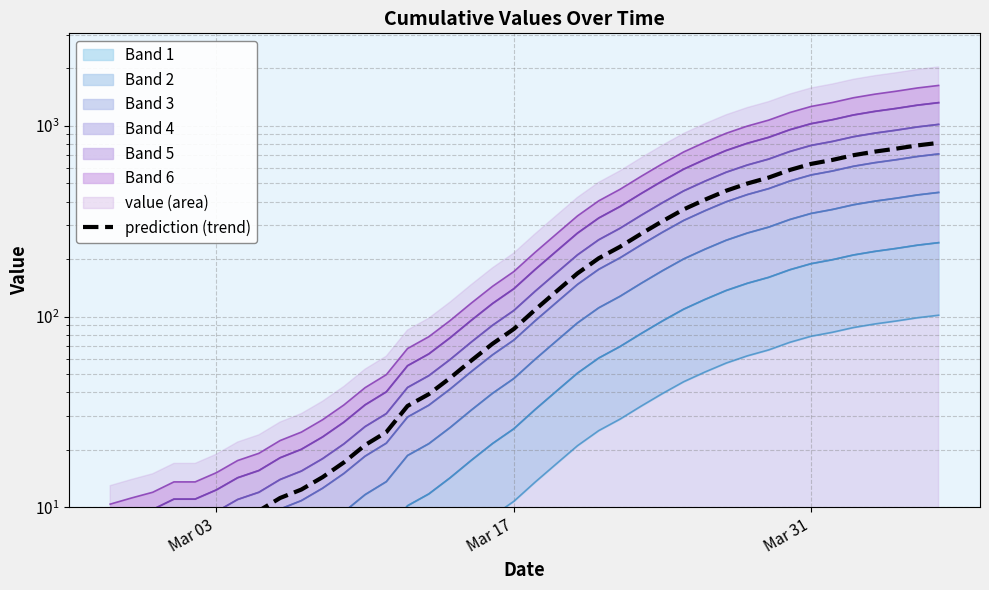

What is the sum of all values?

9862.4